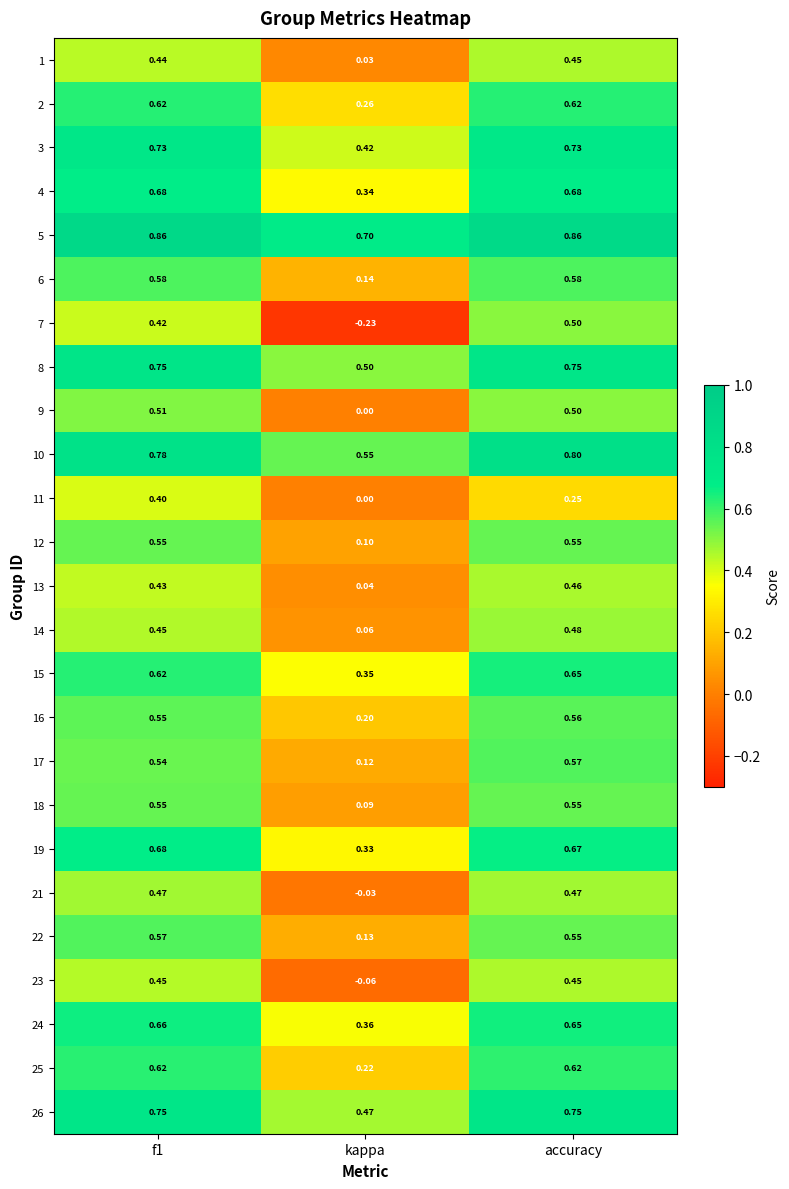

Which label corresponds to the smallest value in the chart?

kappa